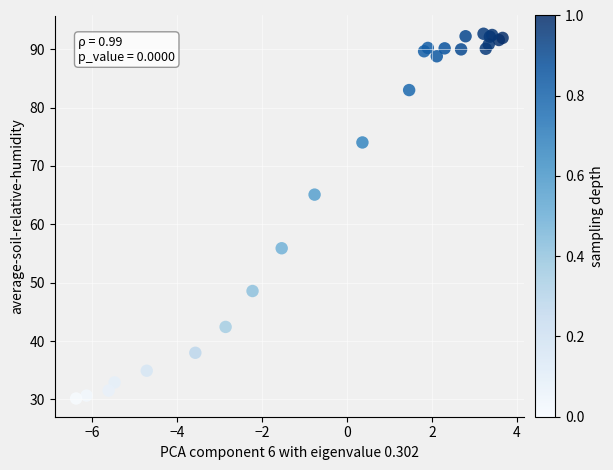

What Y value in the scatter plot is closest to 61?

65.1